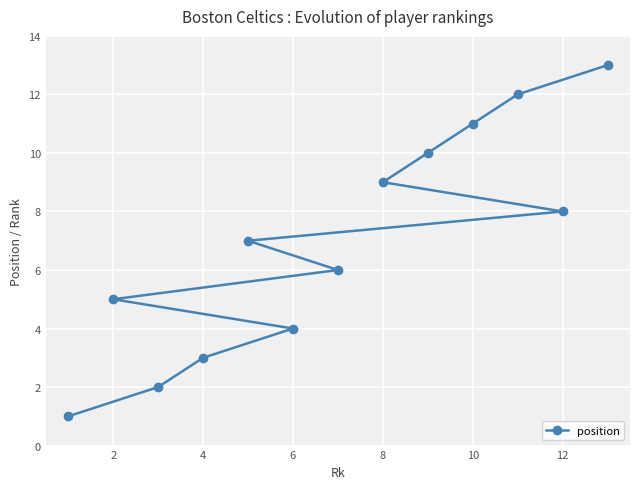

How many data points does each series have?

13